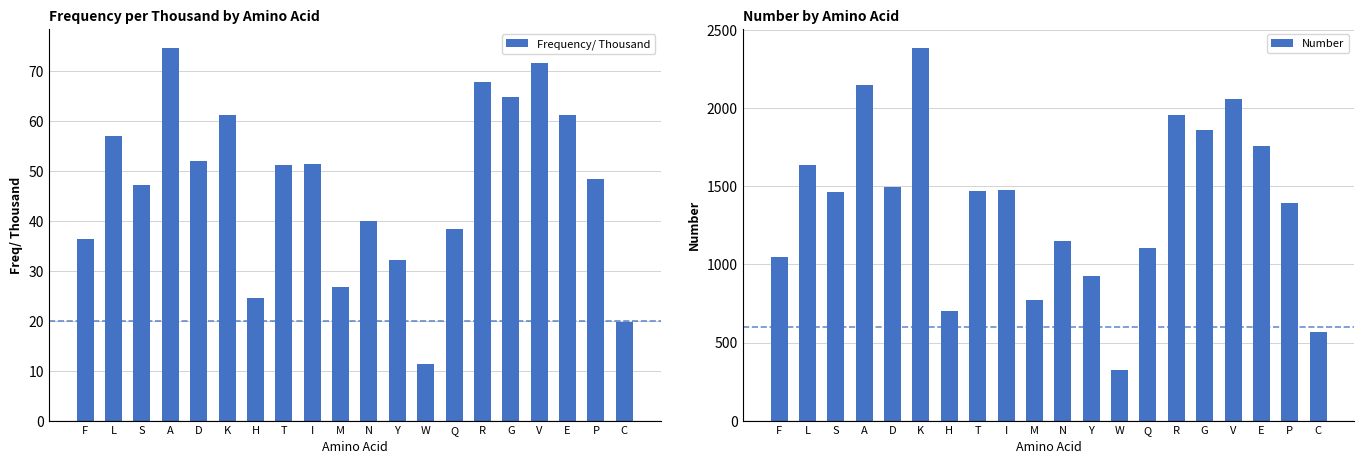

What is the sum of the Frequency/ Thousand values at M and N?

66.8